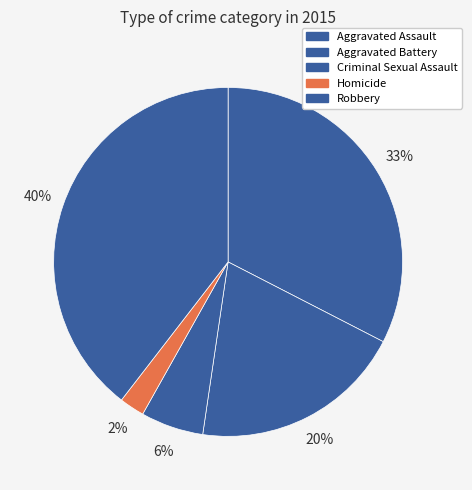

How many segments does this pie chart have?

5